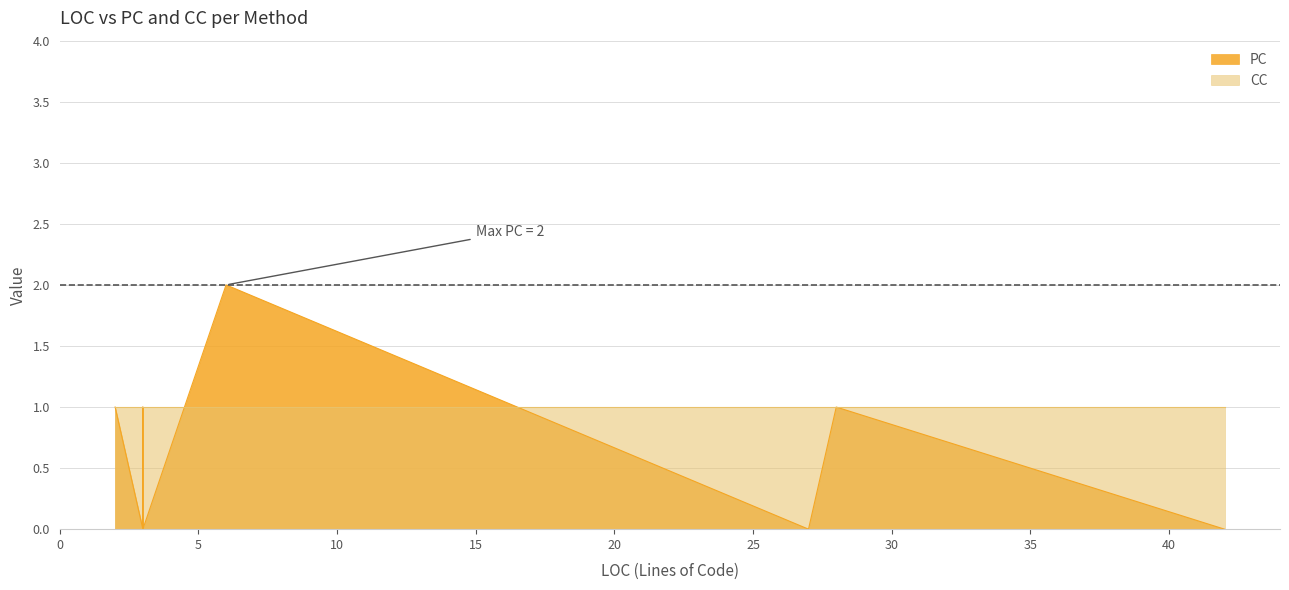

What is the value of the CC point at the 11th from the left?

1